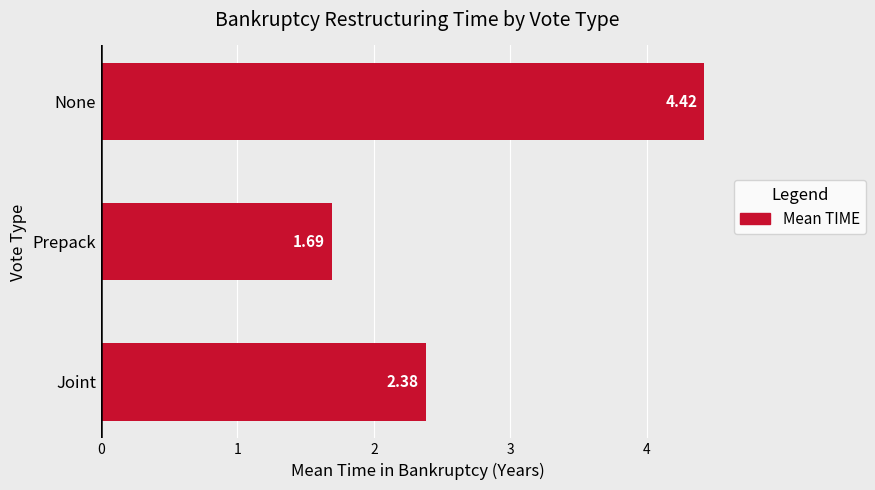

What is the label of the 2nd bar from the top?

Prepack